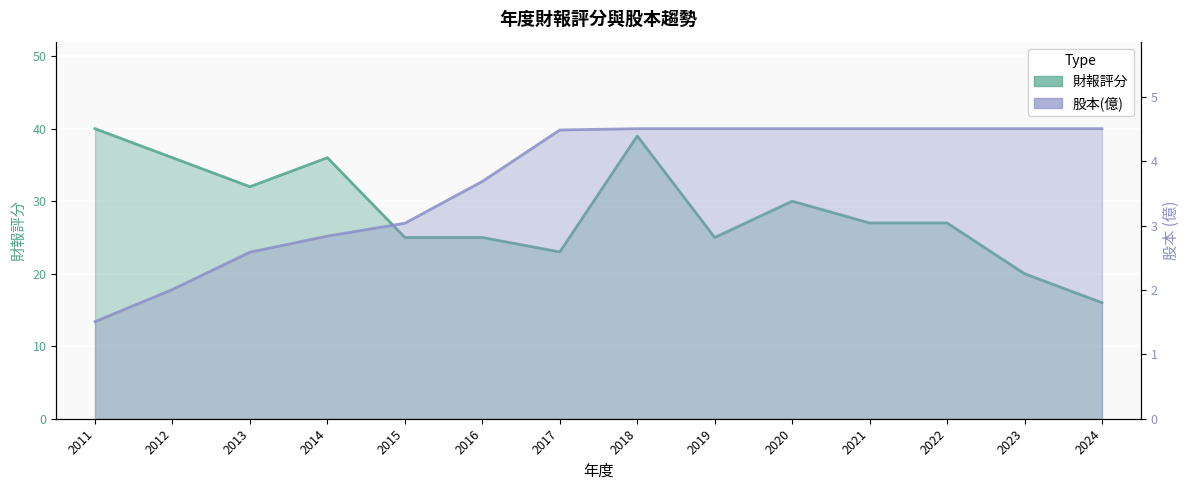

What is the minimum value shown in the chart?

1.5